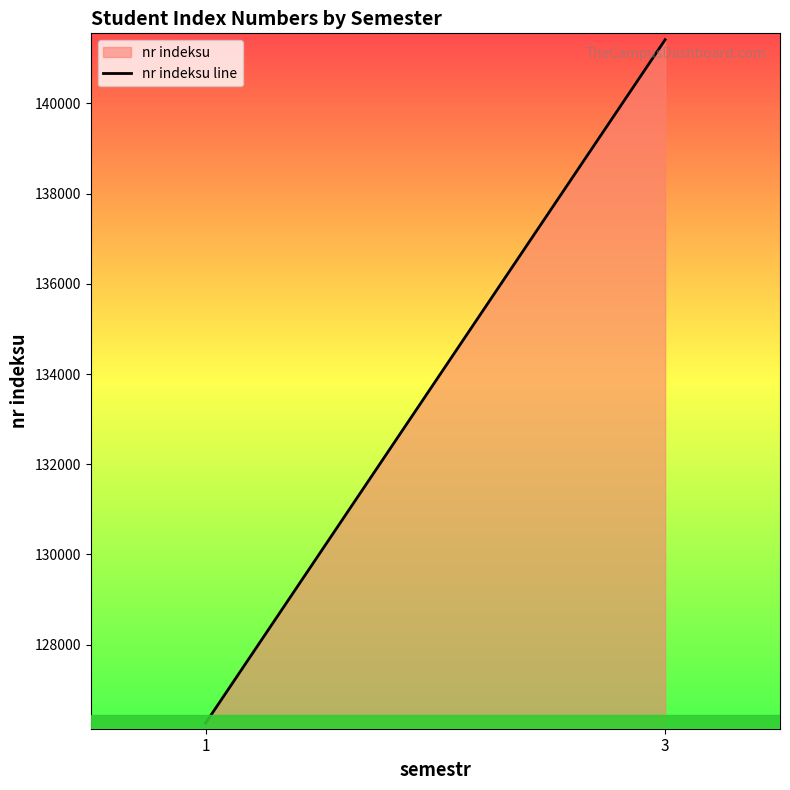

Reading left to right, list all the values displayed in this chart.

126262.5	141414.0